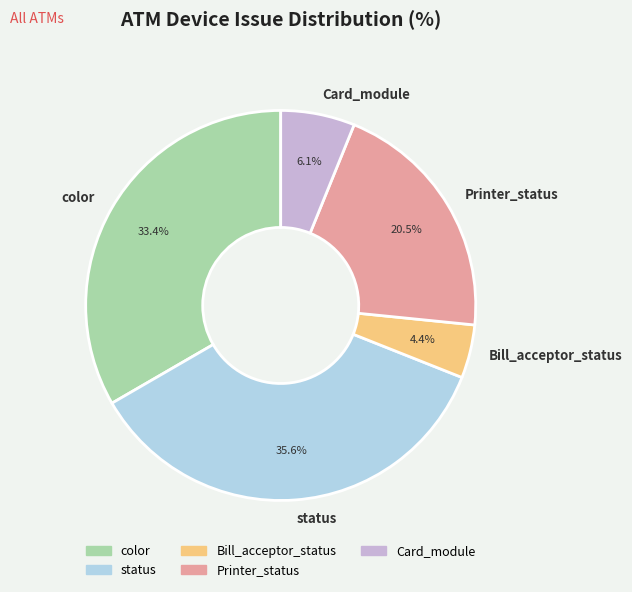

What is the ratio of the value at Bill_acceptor_status to the value at Card_module?

0.7